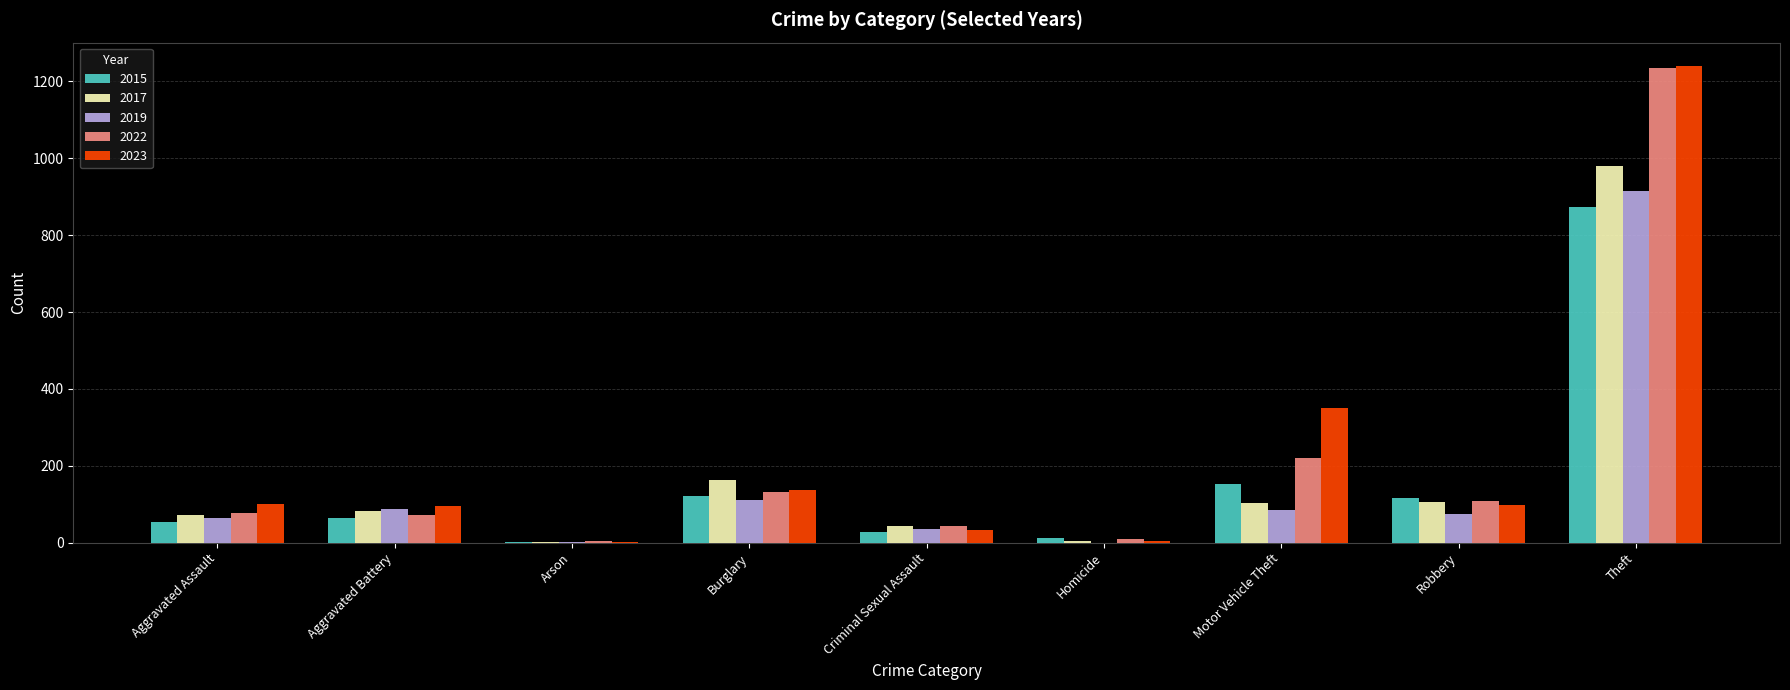

How many groups of bars are there?

9